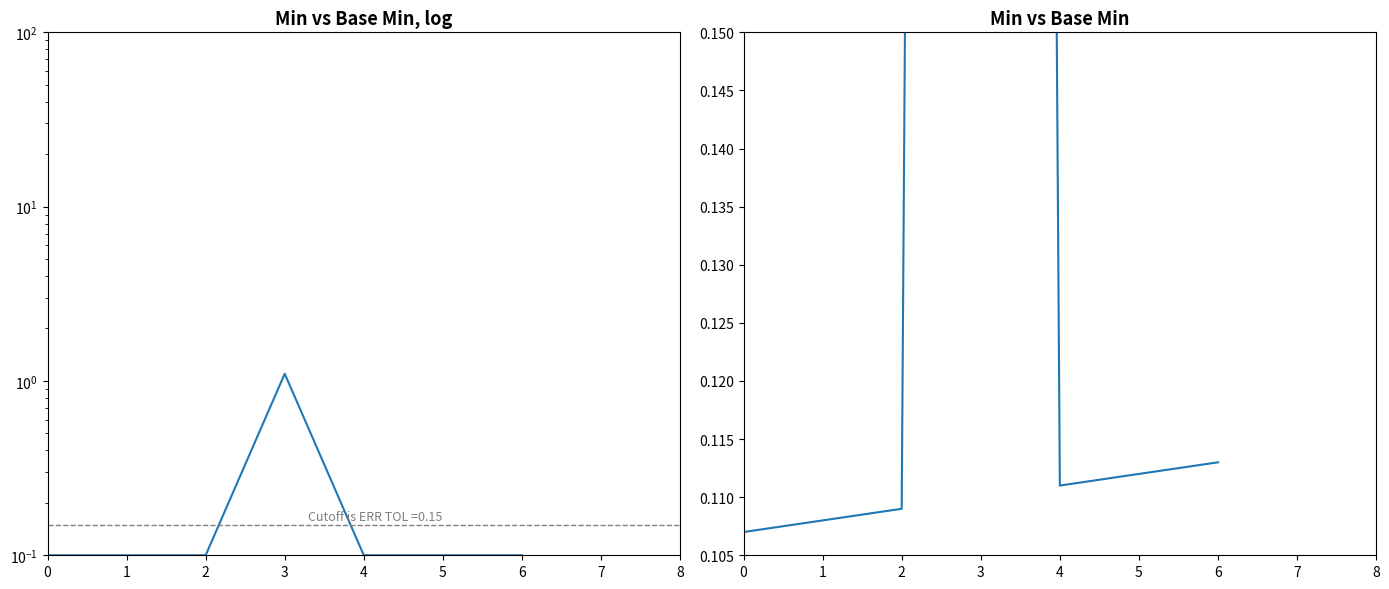

Reading right to left, transcribe all the data shown in this chart.

0.1	0.1	0.1	1.1	0.1	0.1	0.1